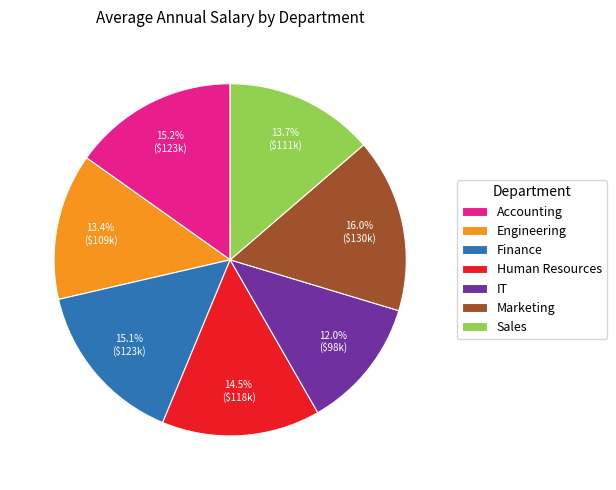

To the nearest percent, what portion does Engineering represent?

13%